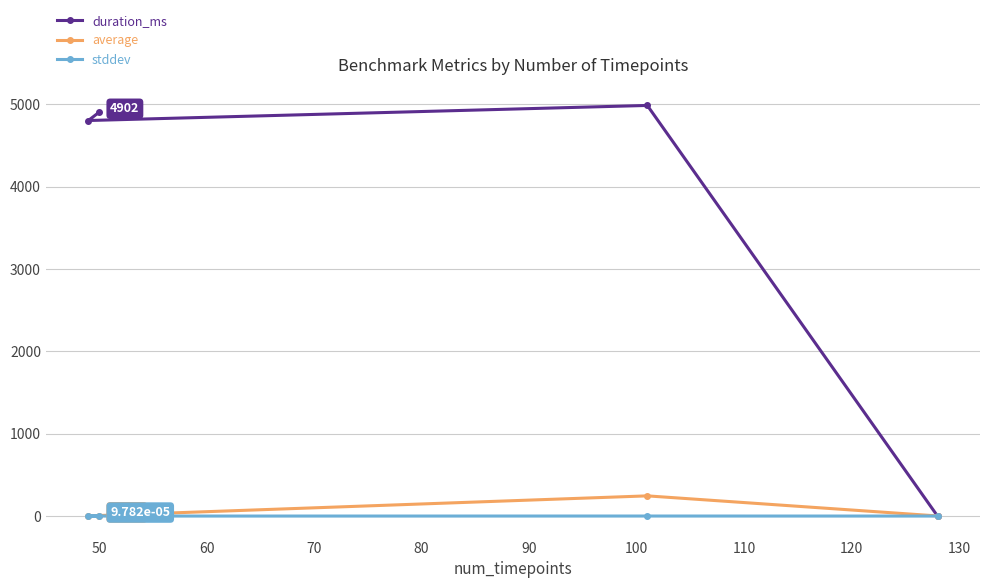

Which series has the largest range (max minus min)?

duration_ms